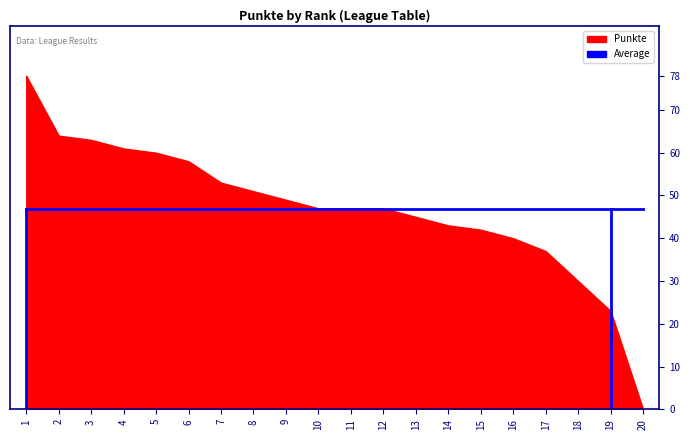

What is the difference between the maximum and minimum values?

78